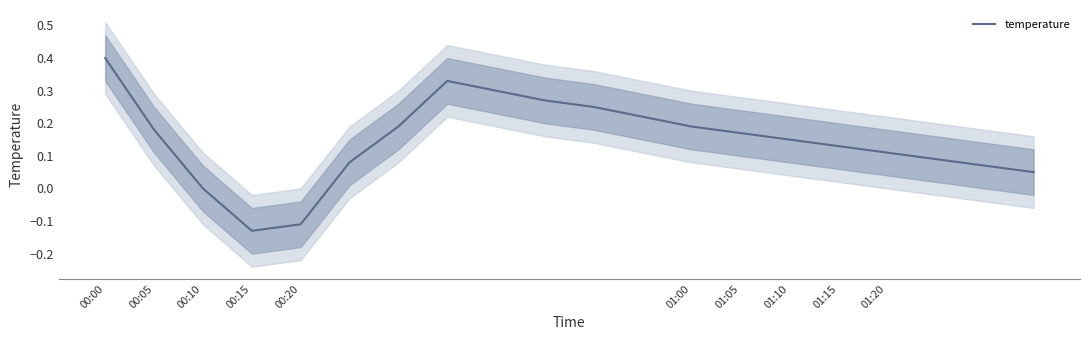

The temperature series shows 0.0 at 00:10. True or false?

True